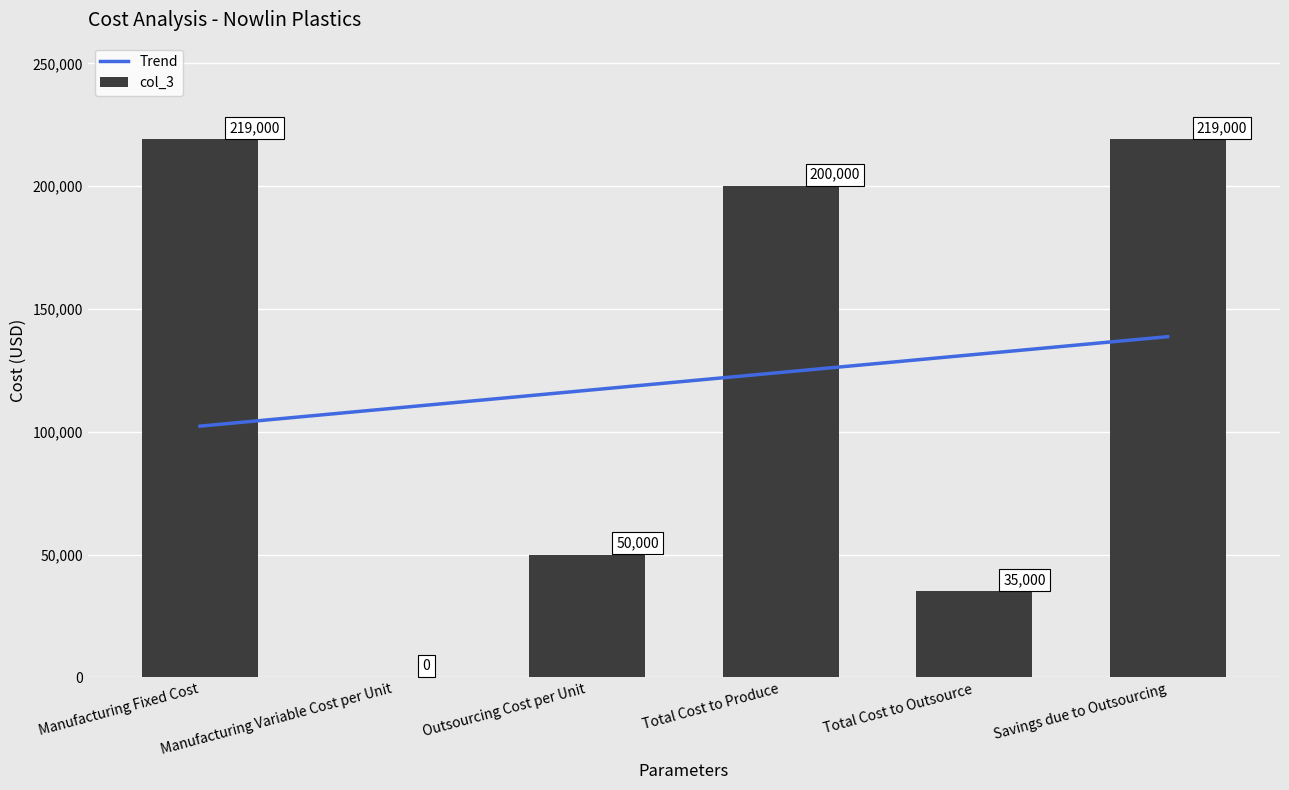

The value of Trend at Manufacturing Variable Cost per Unit is 109571.4. True or false?

True